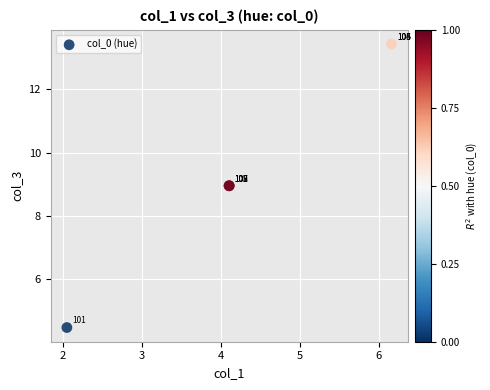

What Y value in the scatter plot is closest to 8?

9.0